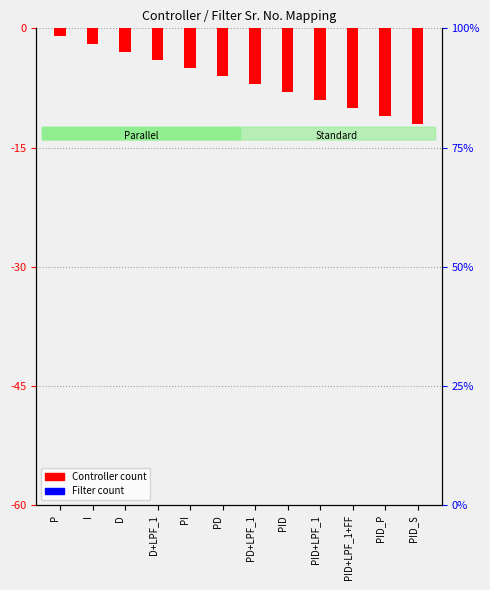

Which series has the largest total across all categories?

Controller count